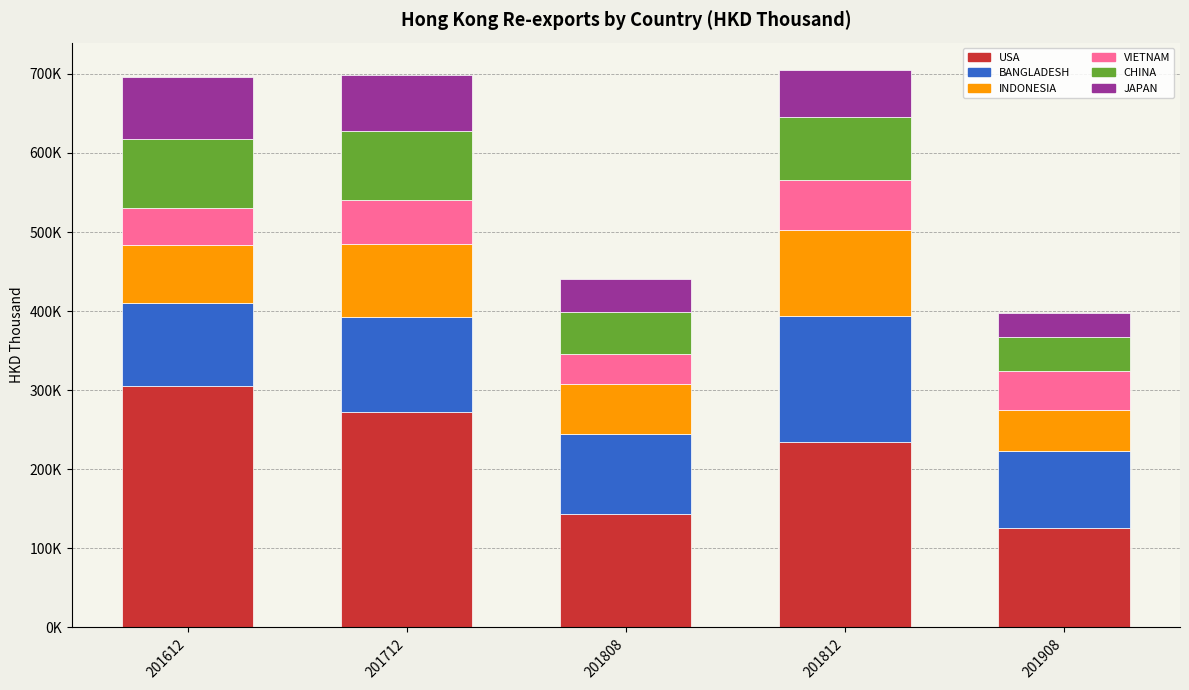

What are all the series names shown in the legend?

USA, BANGLADESH, INDONESIA, VIETNAM, CHINA, JAPAN